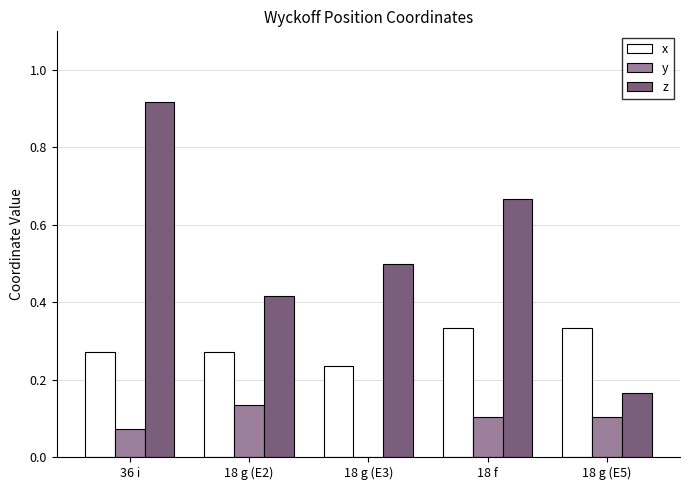

Which series has the largest total across all categories?

z